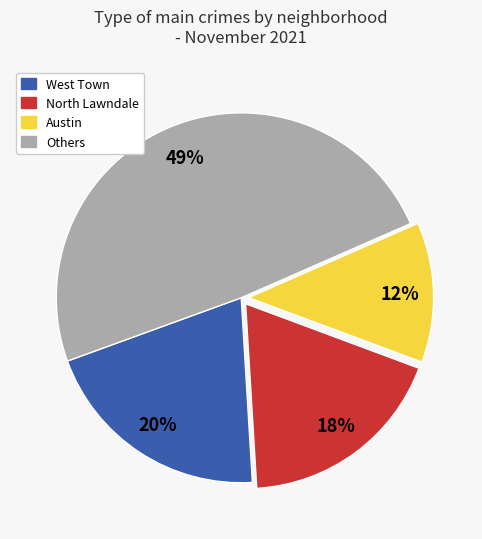

To the nearest percent, what is the difference between the largest and smallest slice percentages?

37%